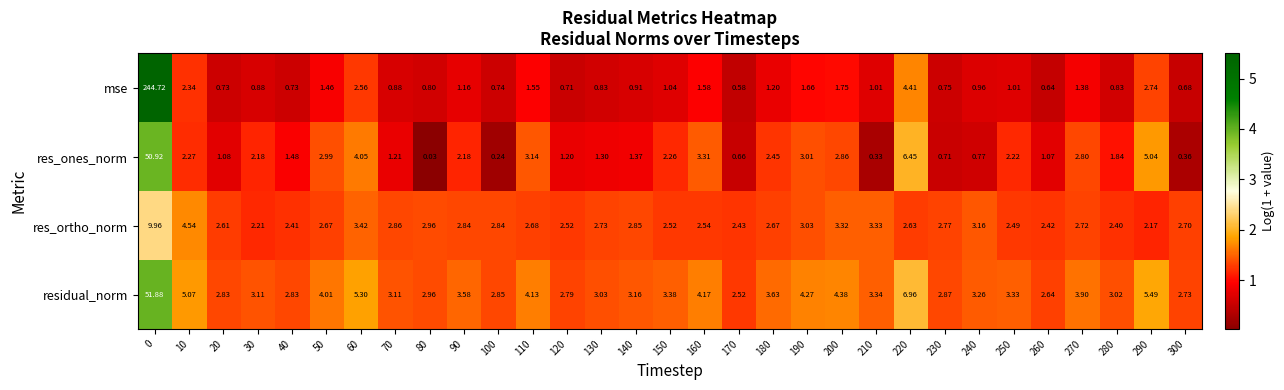

How many categories are shown in the chart?

31